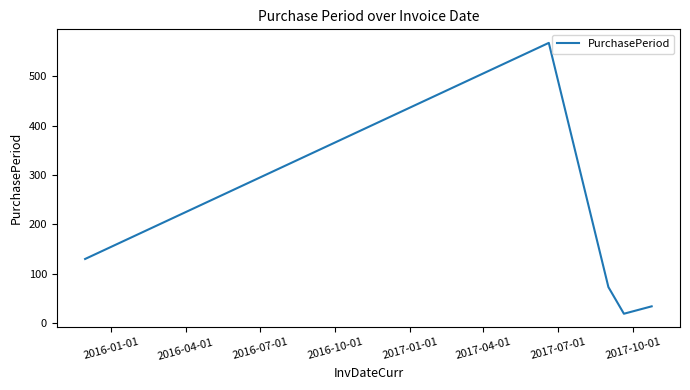

What is the sum of all values?

824